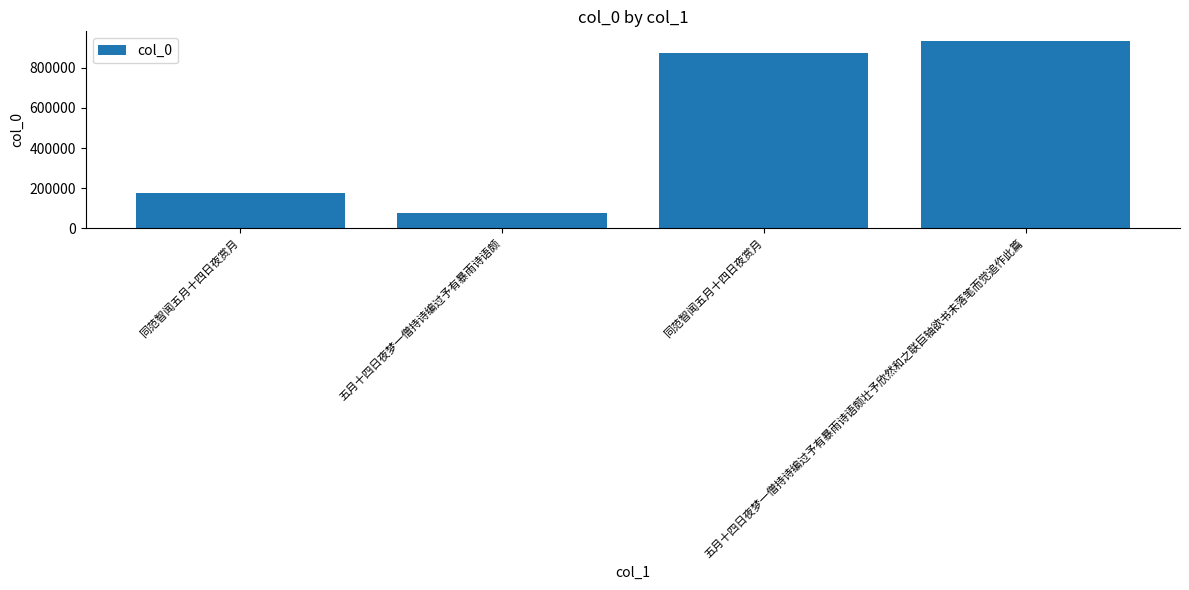

The value at 五月十四日夜梦一僧持诗编过予有暴雨诗语颇壮予欣然和之联巨轴欲书未落笔而觉追作此篇 is 935178. True or false?

True